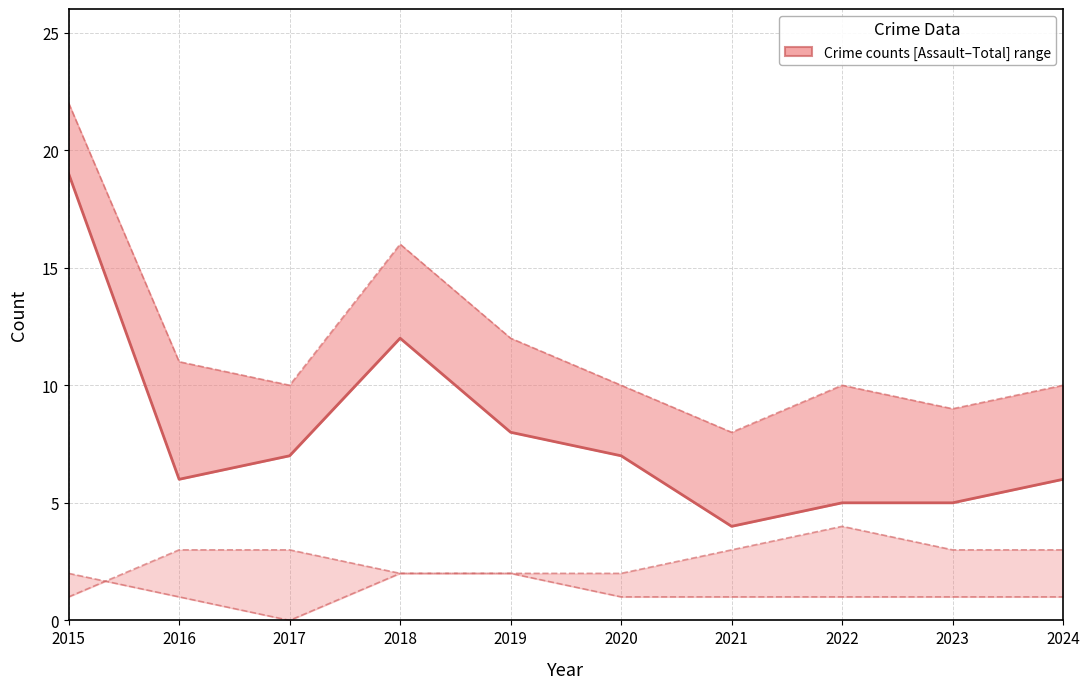

What is the value of the Robbery (median trend) point at the 8th from the left?

5